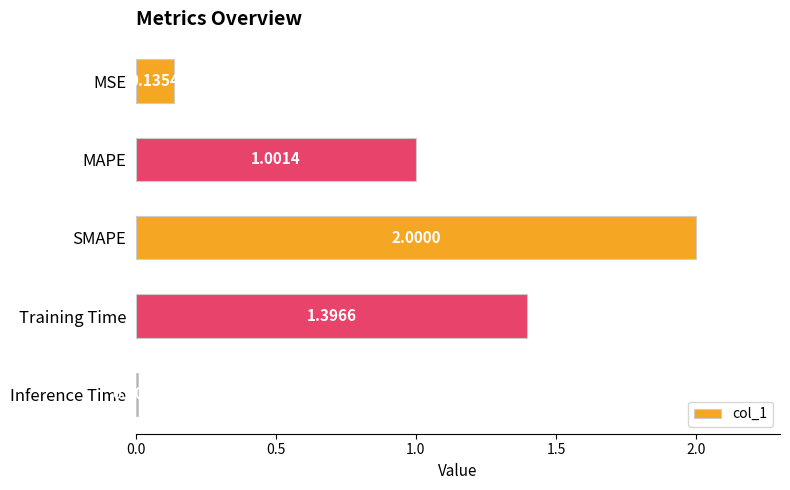

What is the average value?

0.9